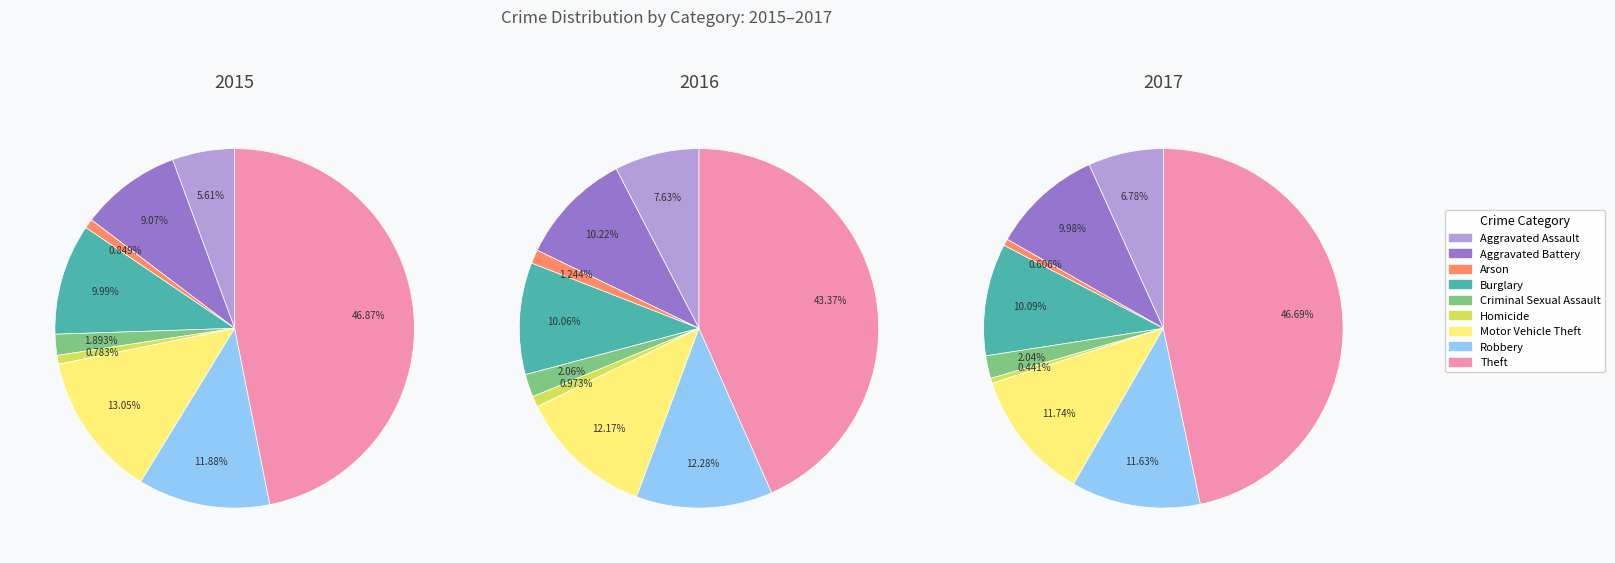

What is the smallest slice in the pie chart?

Homicide